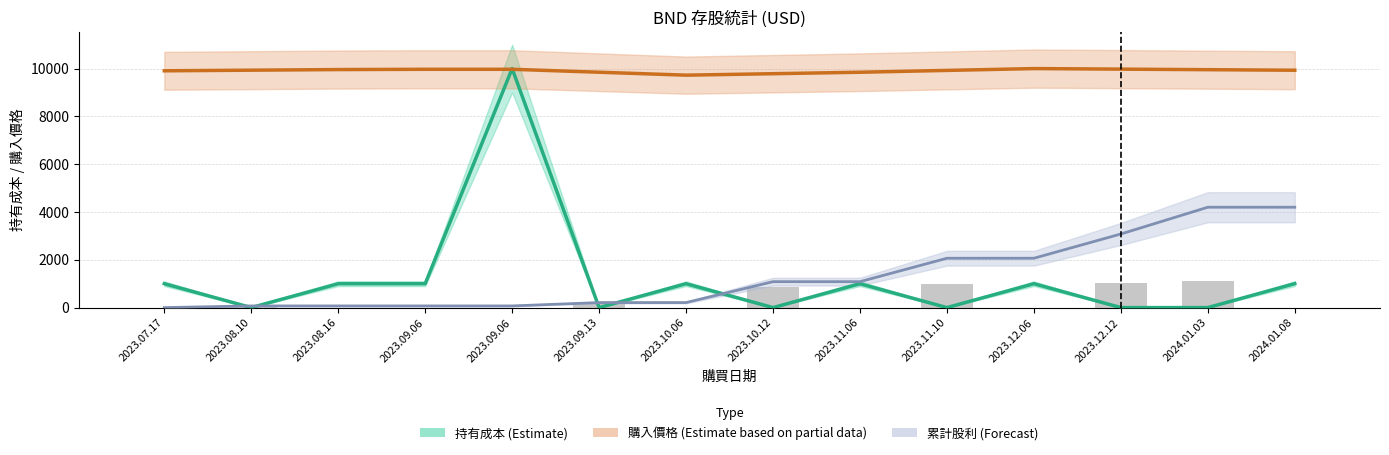

Which series changed the most between 2023.08.16 and 2023.11.10?

持有成本